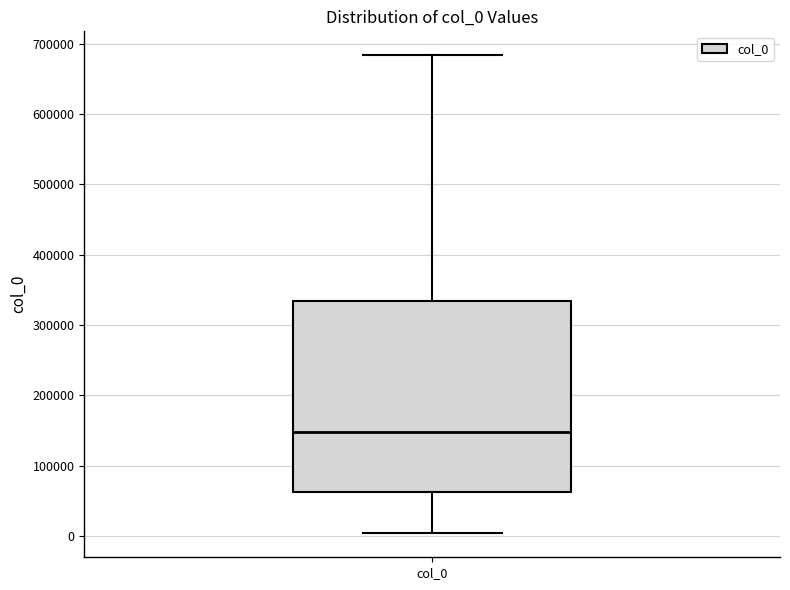

Read this box plot against the y-axis: the position of the median line, the range covered by the box, and the ends of both whiskers. The values are not printed on the chart, so give them approximately, as read against the axis.

median 150000, box 60000 to 330000, whiskers 0 to 680000